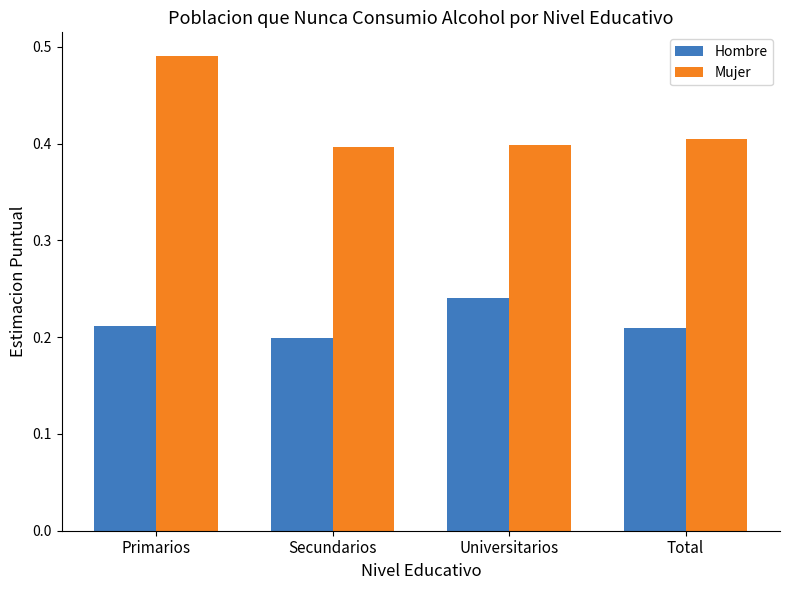

At which label does Mujer reach its peak?

Primarios